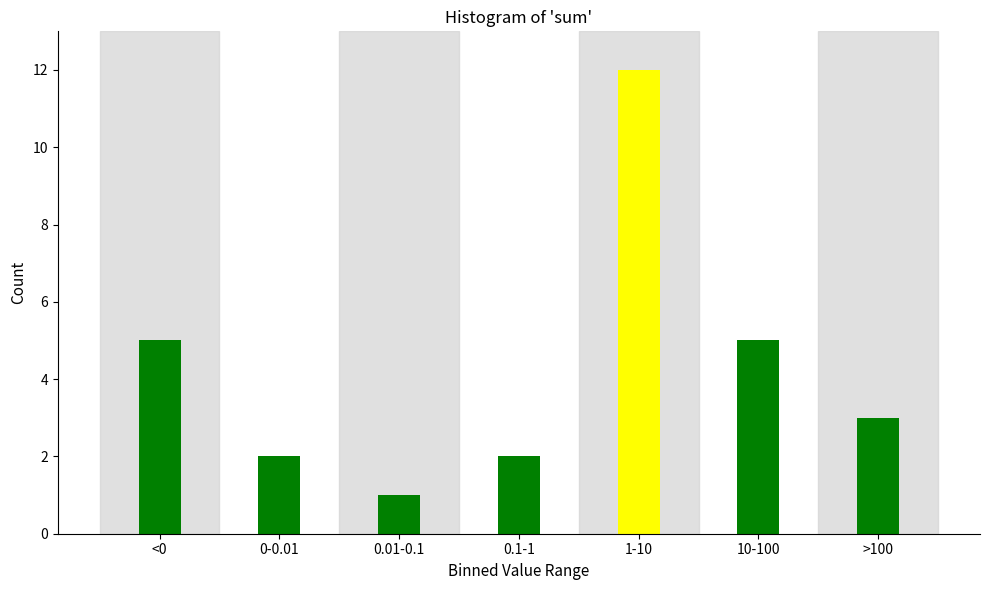

Reading left to right, extract all data points from this chart.

<0=5	0-0.01=2	0.01-0.1=1	0.1-1=2	1-10=12	10-100=5	>100=3